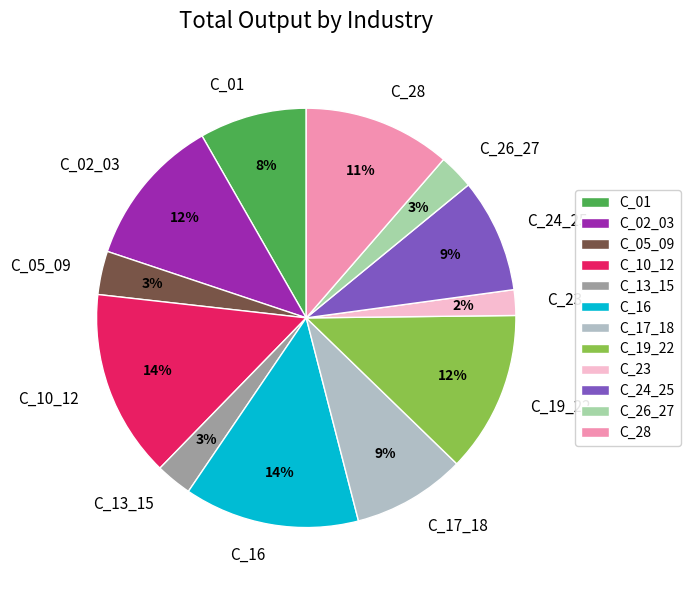

Do C_02_03 and C_01 together represent more than half of the pie?

No